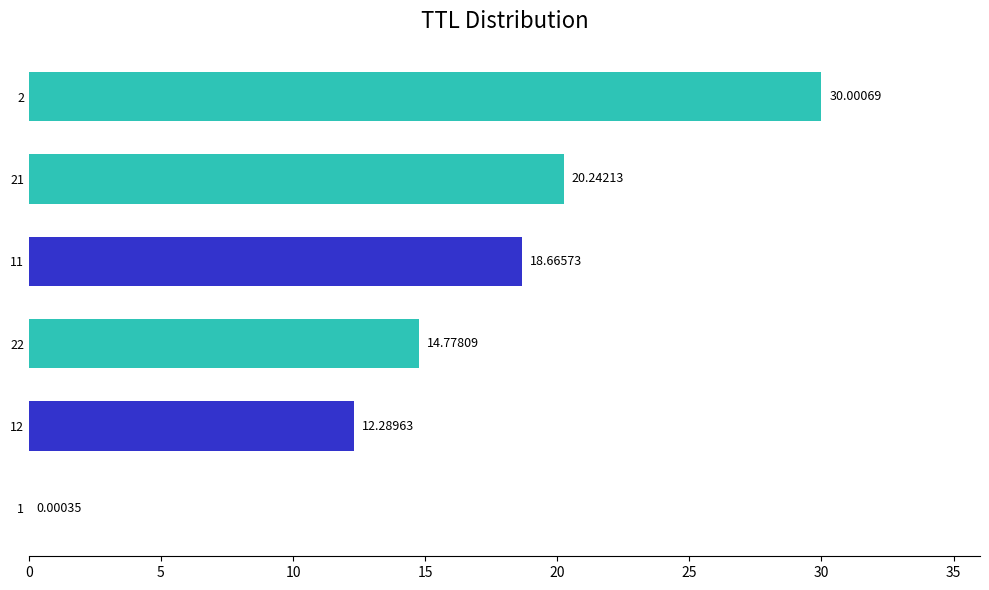

What is the sum of all values?

96.0